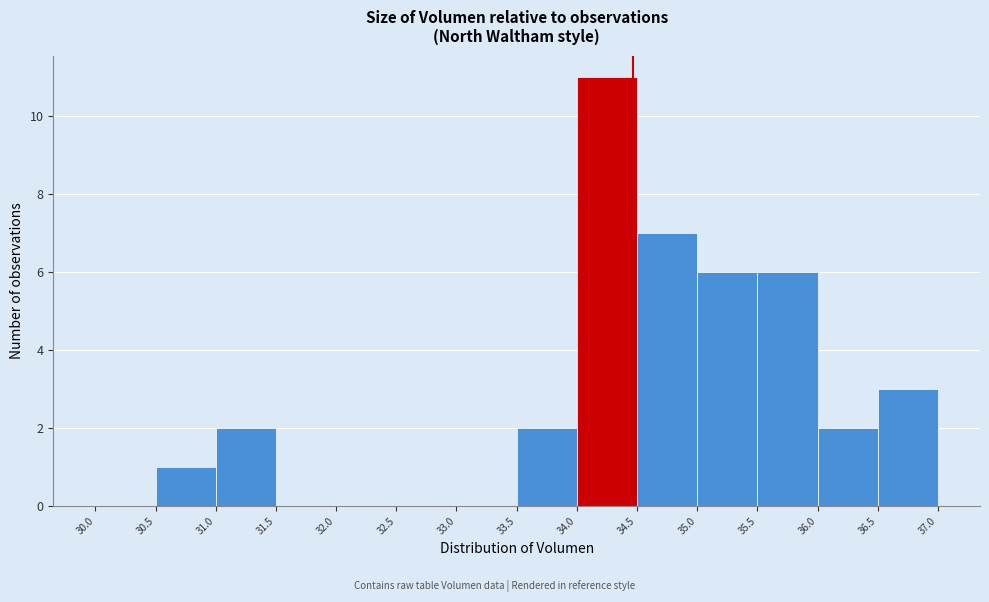

How tall is the bar that spans 36.0 to 36.5 on the x-axis? The values are not printed on the chart, so give them approximately, as read against the axis.

2